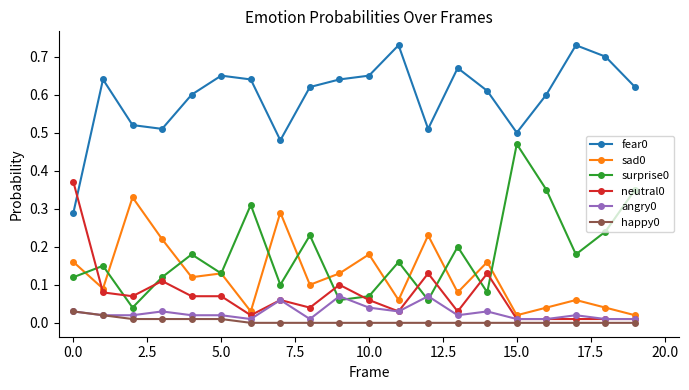

True or false: fear0 and happy0 cross at least once.

False